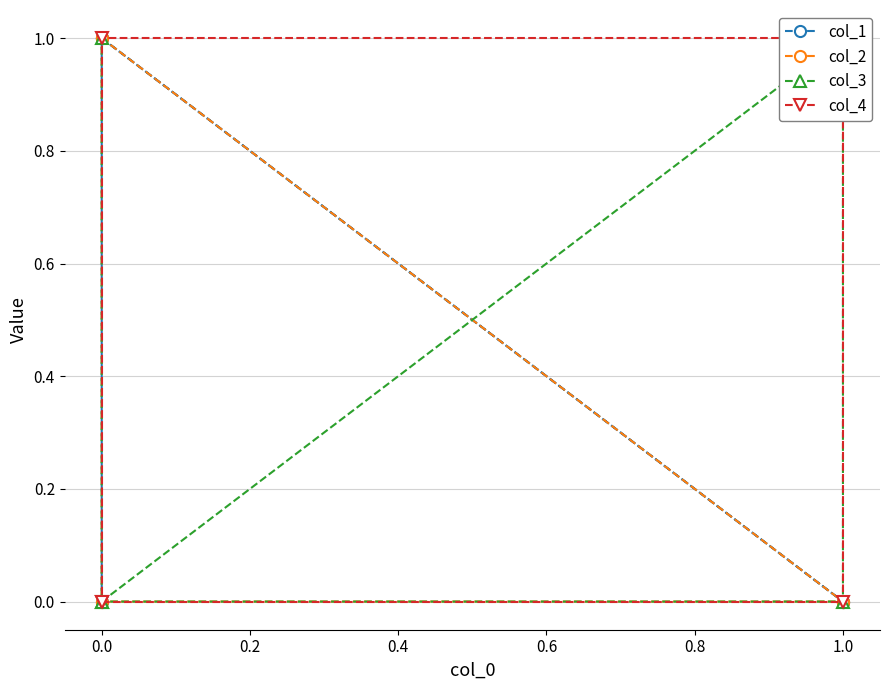

Between 1.0 and 0.0, which series saw the biggest shift?

col_2